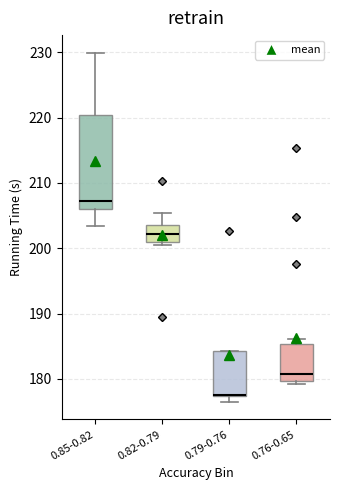

Reading left to right, read every box against the y-axis: the position of its median line, the range the box covers, and the ends of its whiskers. The values are not printed on the chart, so give them approximately, as read against the axis.

0.85-0.82: median 207, box 206 to 220, whiskers 203 to 230
0.82-0.79: median 202, box 201 to 204, whiskers 200 to 205
0.79-0.76: median 177 (drawn on the box's lower edge), box 177 to 184, whiskers 176 to 184
0.76-0.65: median 181, box 180 to 185, whiskers 179 to 186